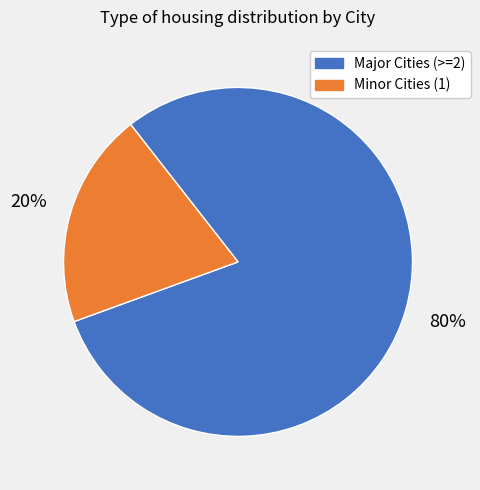

To the nearest percent, what is the difference between the largest and smallest slice percentages?

60%